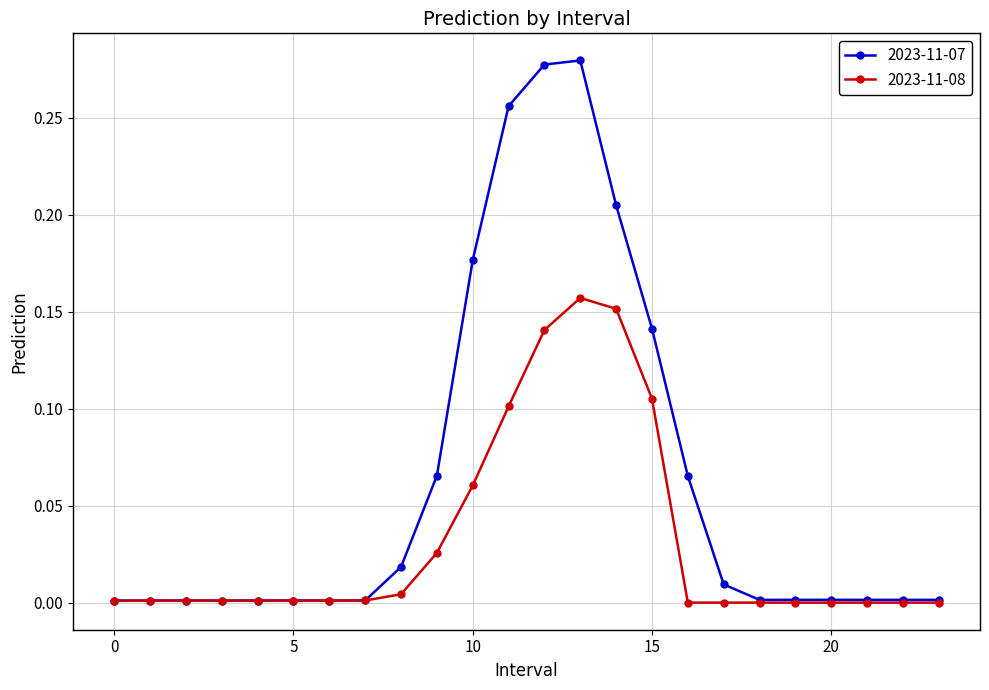

Which series has the largest total across all categories?

2023-11-07